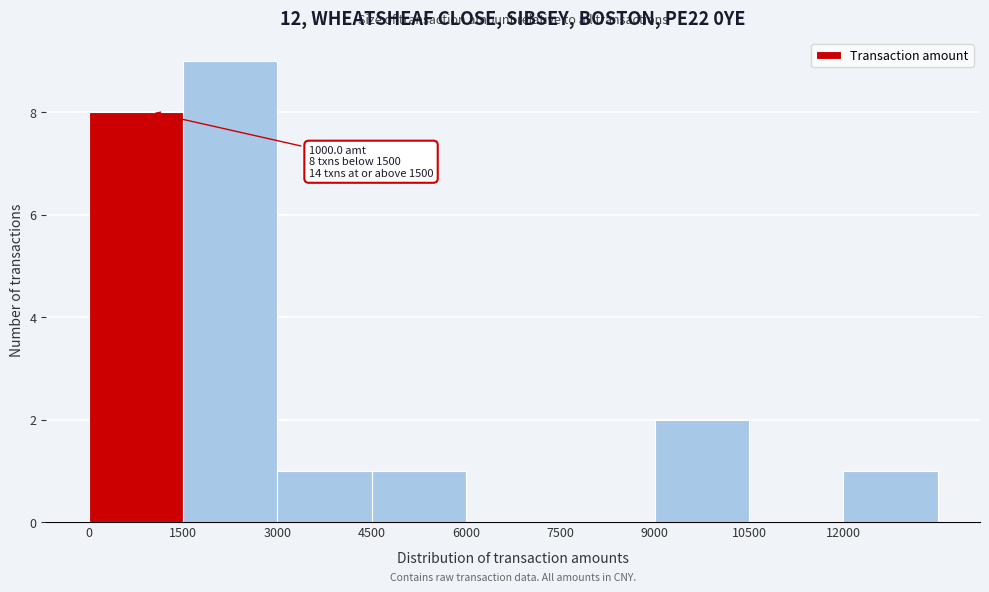

Which range on the x-axis has the tallest bar?

1500 to 3000